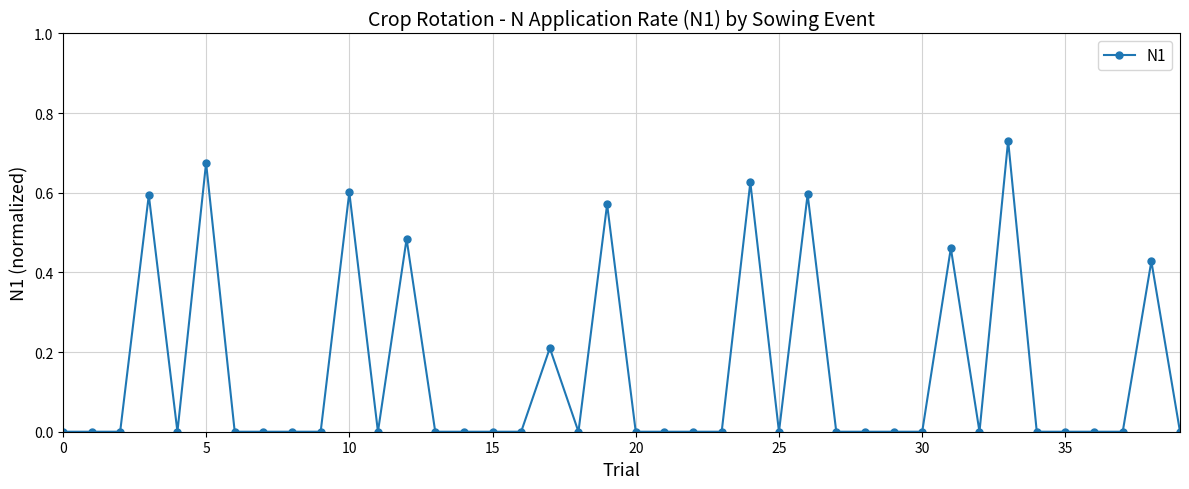

True or false: there are more than 2 points higher than both neighbors.

True